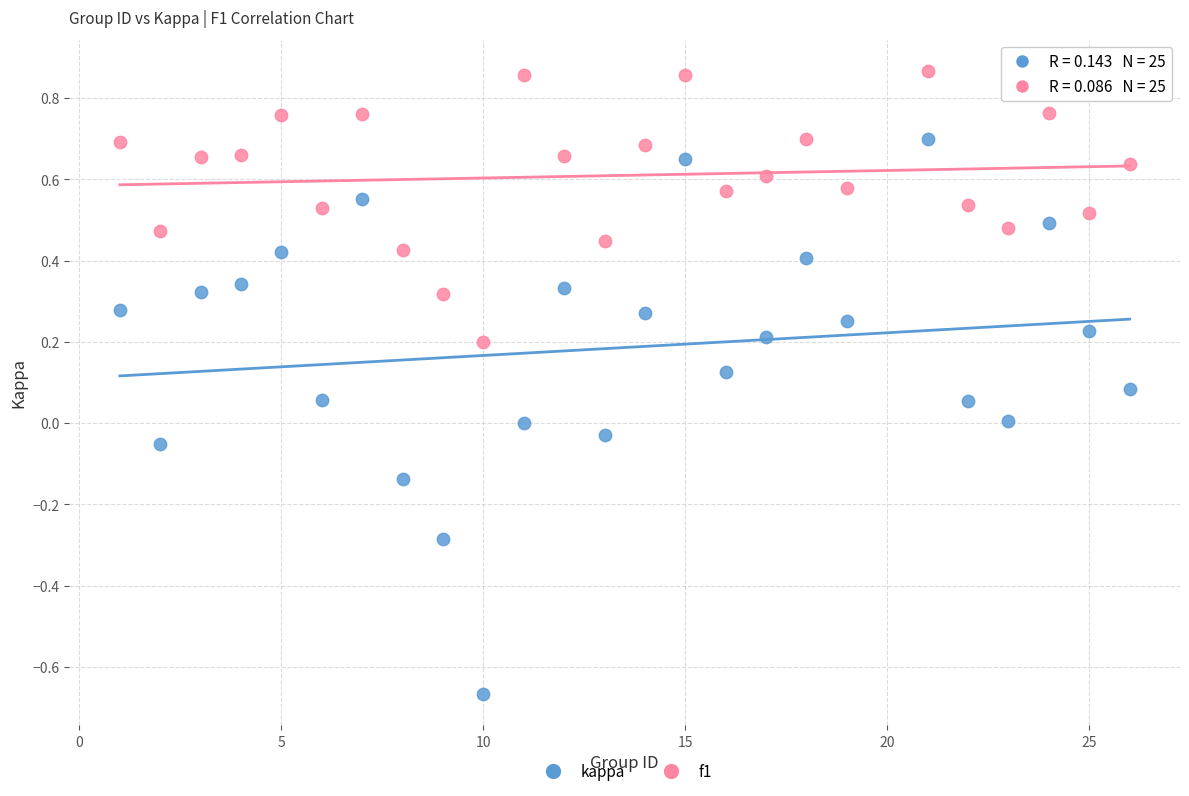

What are all the series names shown in the legend?

kappa, f1